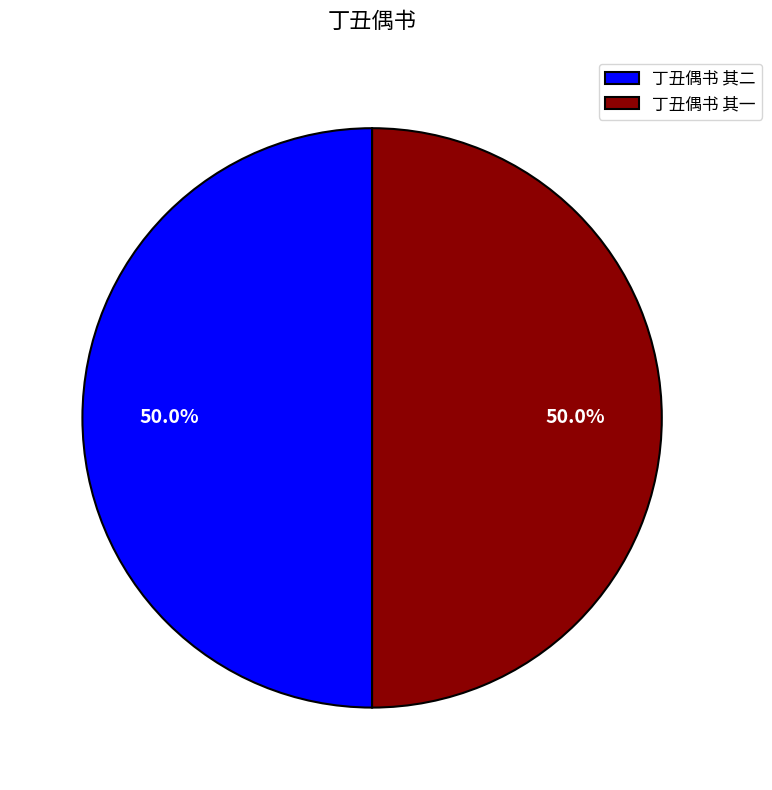

What percentage do 丁丑偶书 其一 and 丁丑偶书 其二 together represent?

100.0%